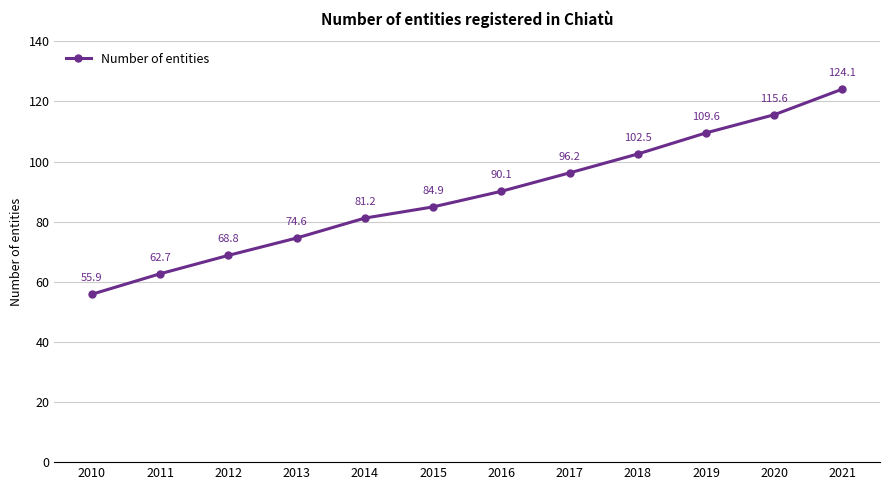

The chart shows a value of 96.2 at 2017. True or false?

True